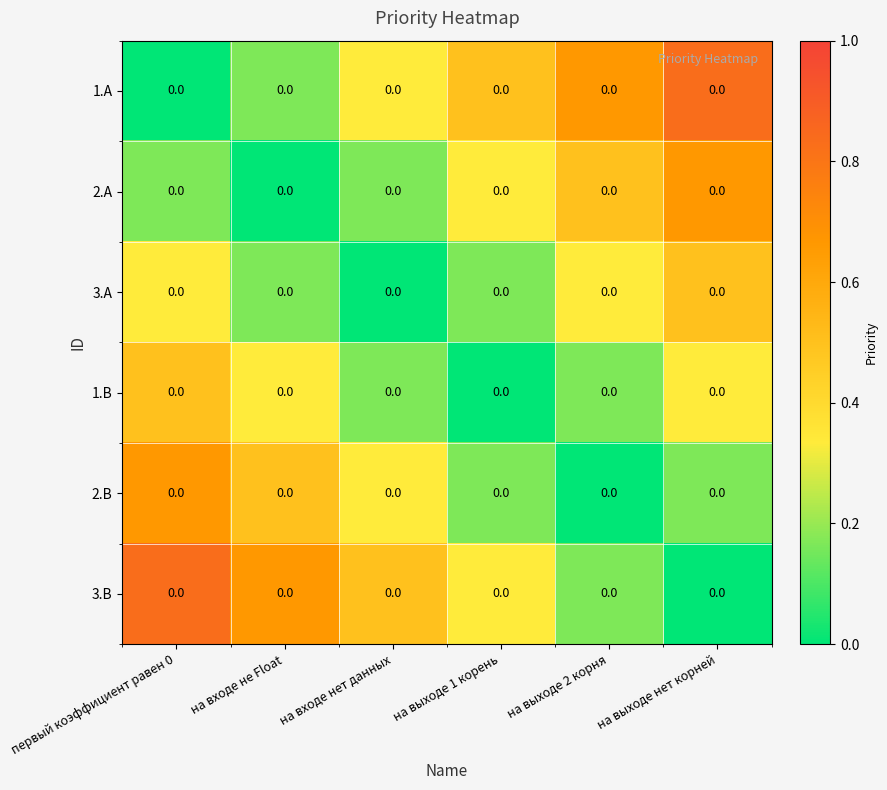

At which category does the chart reach its minimum across all series?

первый коэффициент равен 0